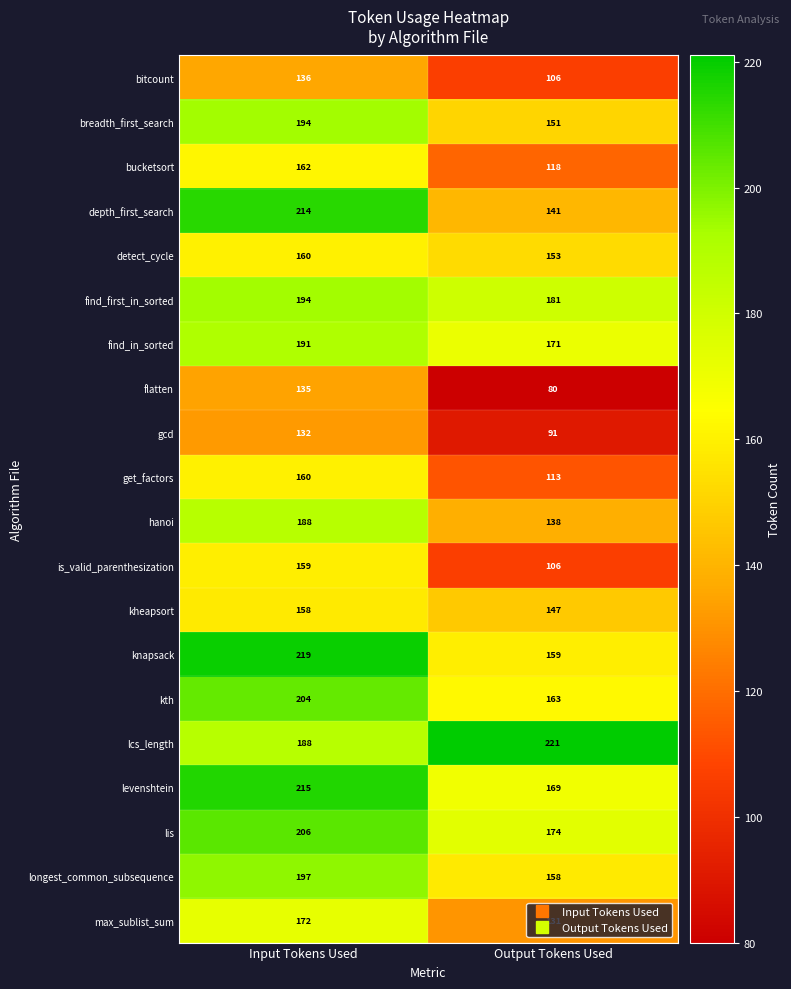

The value of knapsack at Output Tokens Used is 159. True or false?

True